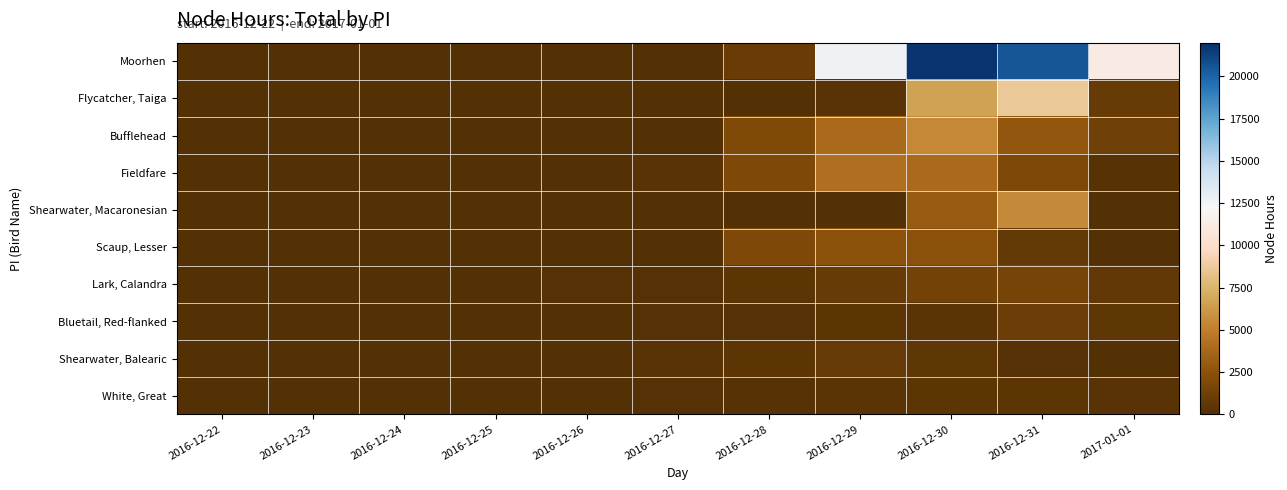

Which category has the highest value across all series?

2016-12-30